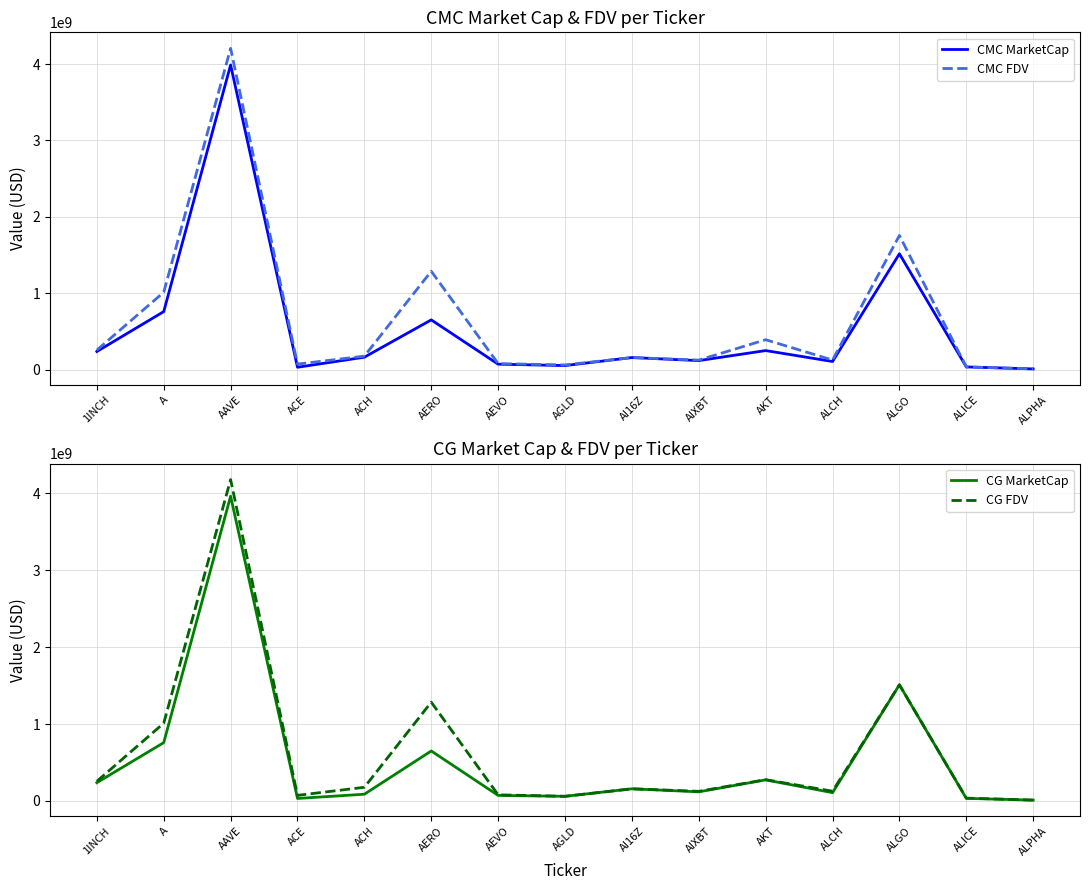

Does the chart have visible grid lines?

Yes